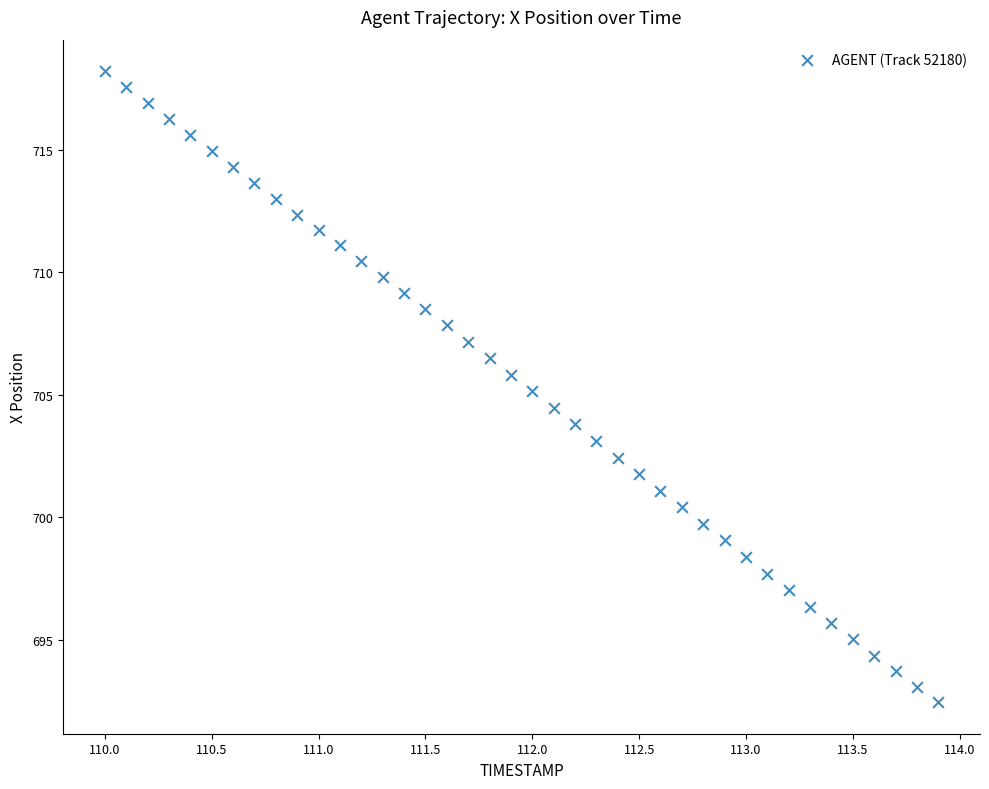

What is the range of Y values (max minus min)?

25.8